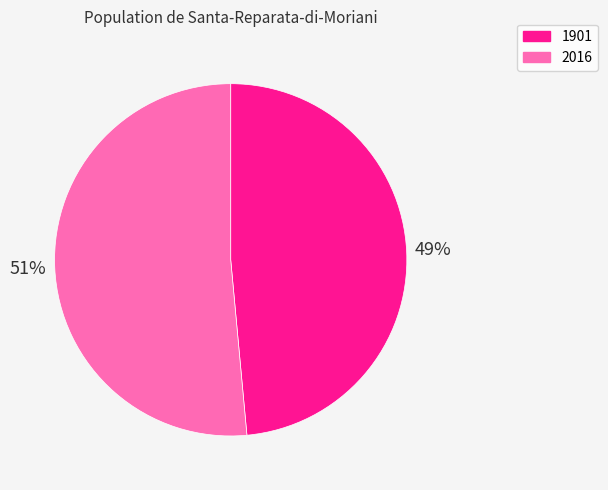

To the nearest percent, what is the combined percentage of 2016 and 1901?

100%